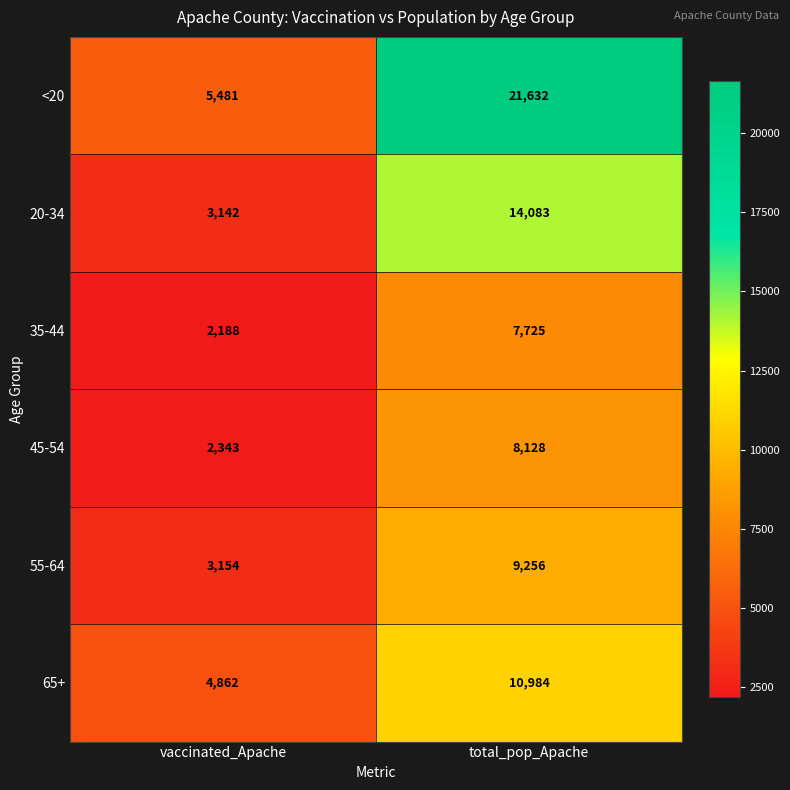

The 45-54 series shows 3828 at vaccinated_Apache. True or false?

False